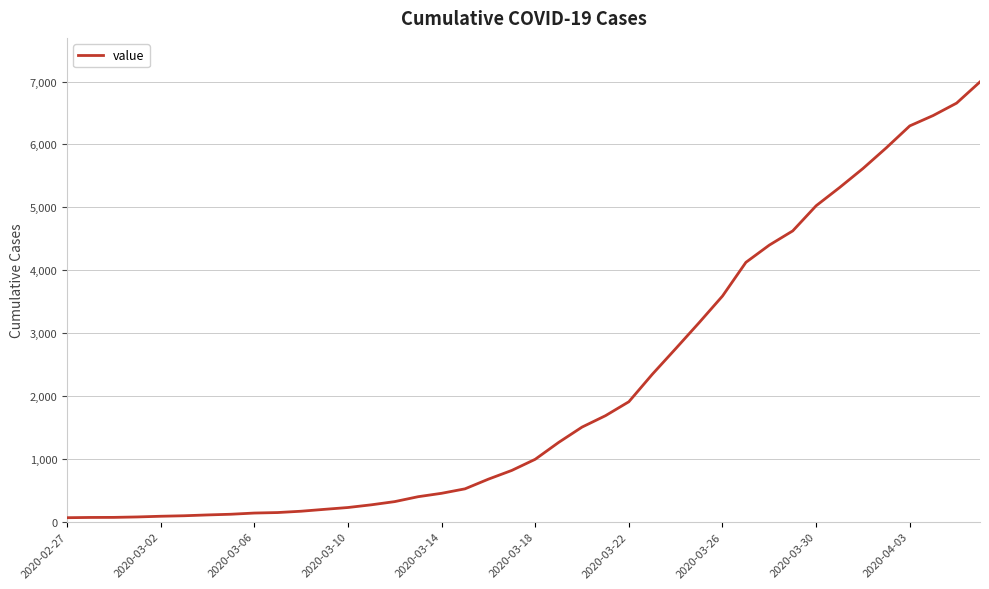

What is the maximum value shown in the chart?

6995